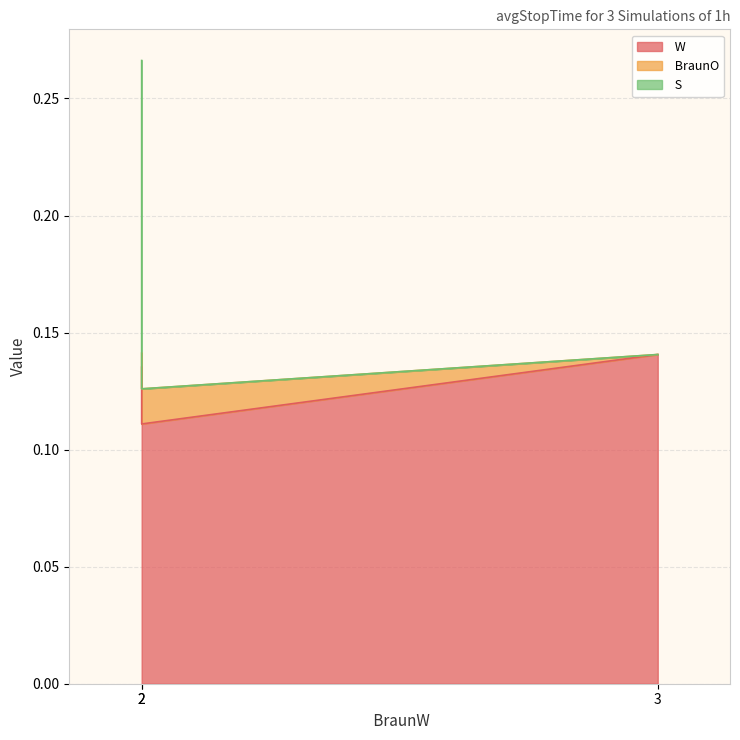

What is the value of the  W point at the 2nd from the left?

0.1